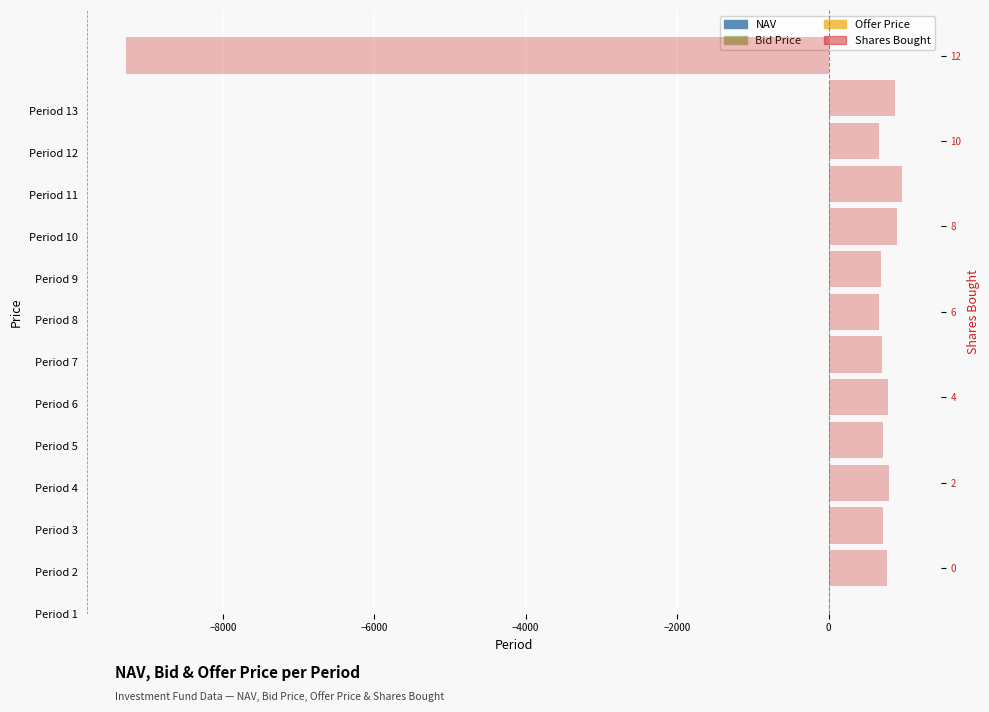

What is the minimum value for NAV?

12.5